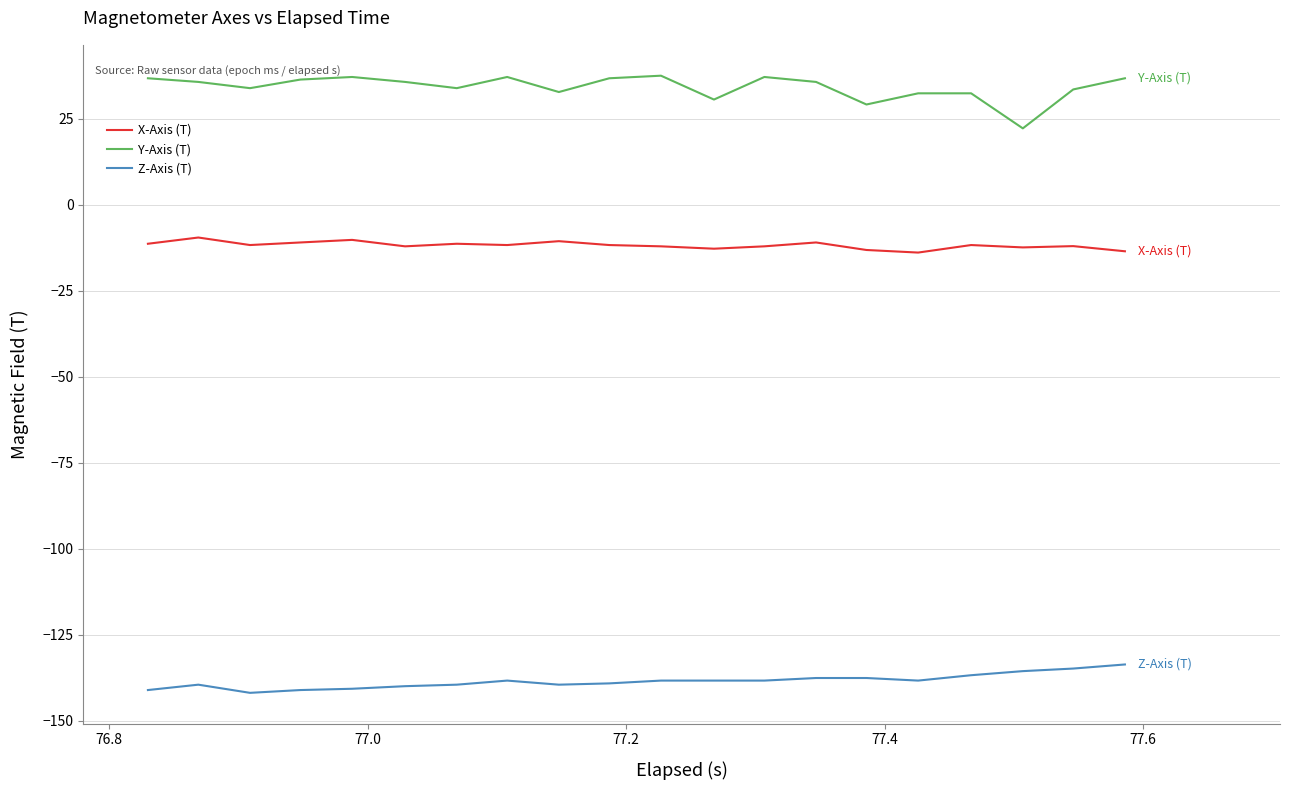

Rank the series by their maximum value, from lowest to highest.

Z-Axis (T), X-Axis (T), Y-Axis (T)